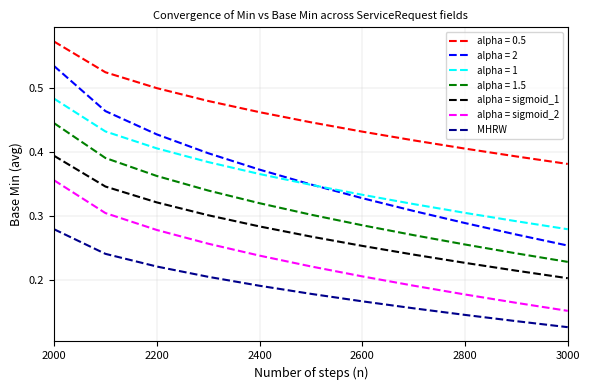

List the series in order of their peak value, lowest first.

MHRW, alpha = sigmoid_2, alpha = sigmoid_1, alpha = 1.5, alpha = 1, alpha = 2, alpha = 0.5